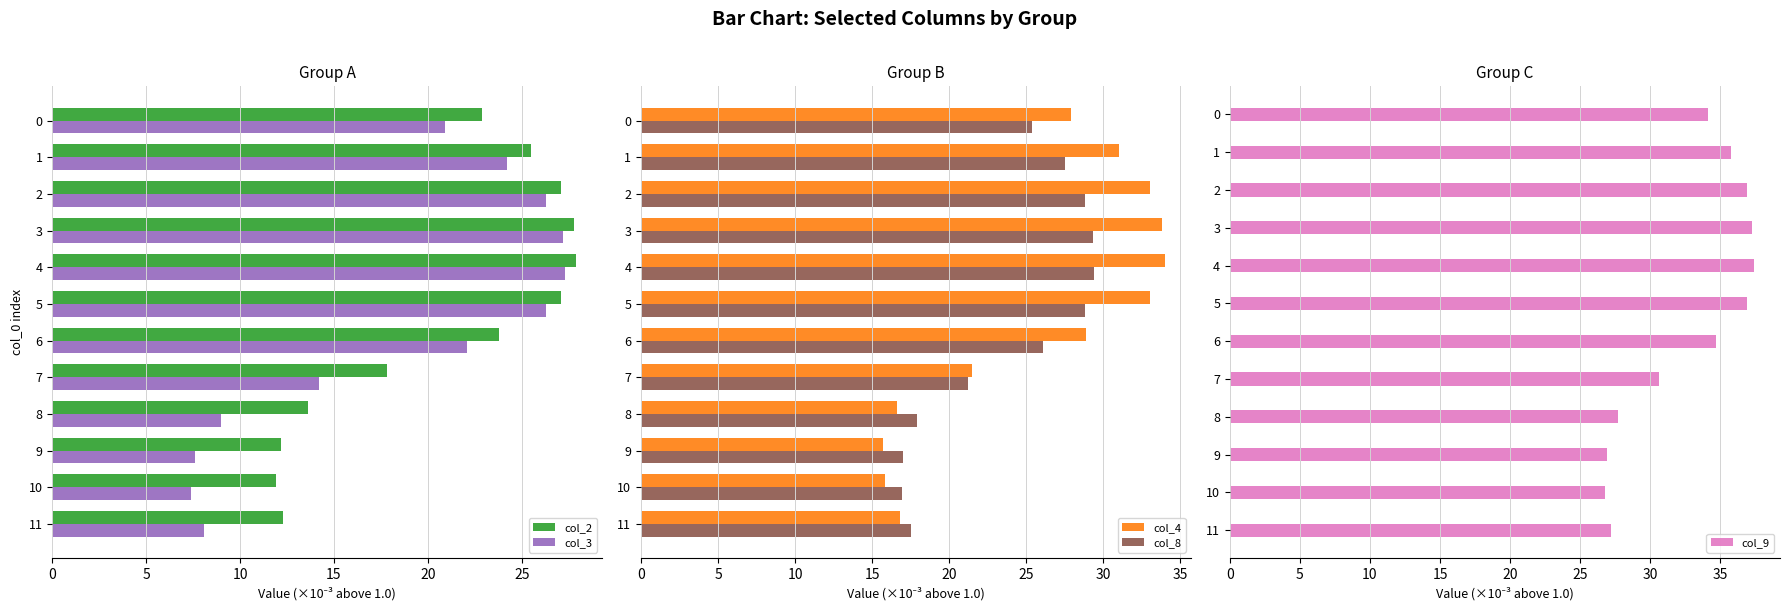

What is the difference between the maximum and minimum values in the col_2 series?

16.0